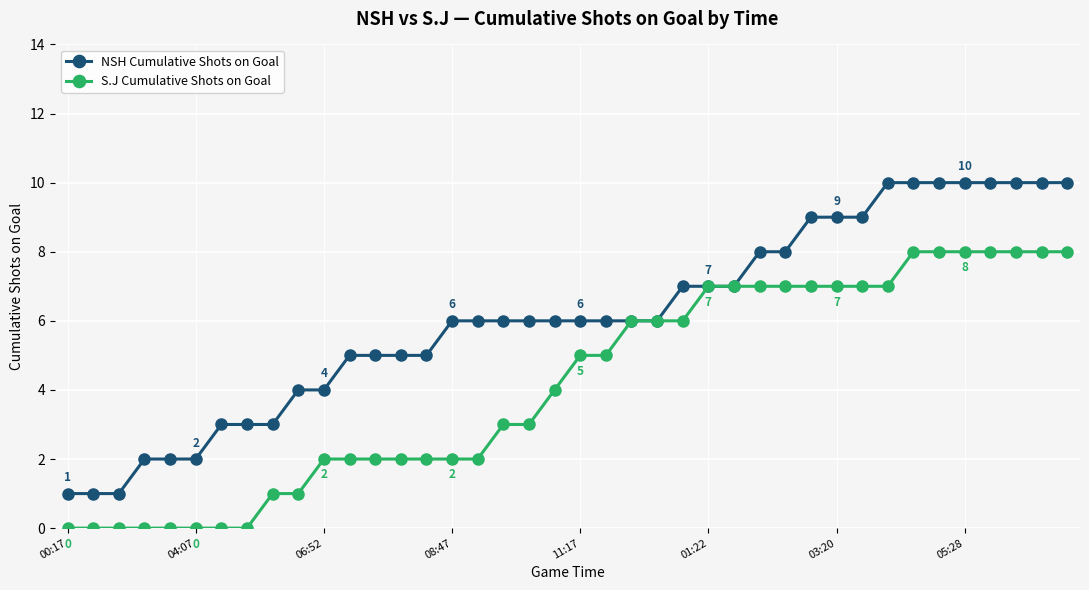

What is the value of the NSH Cumulative Shots on Goal point at the 11th from the left?

4